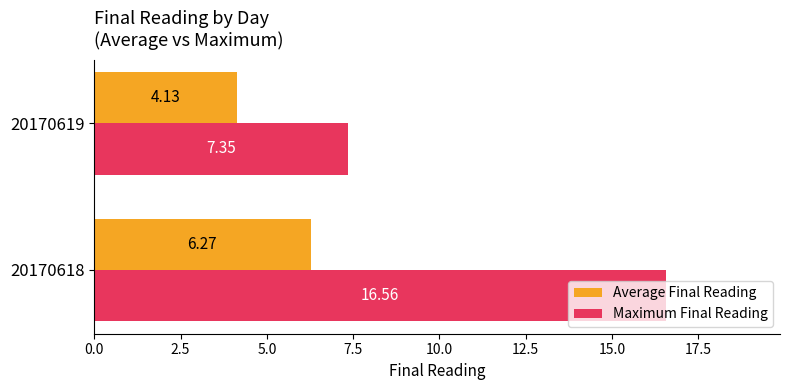

How many data points does each series have?

2